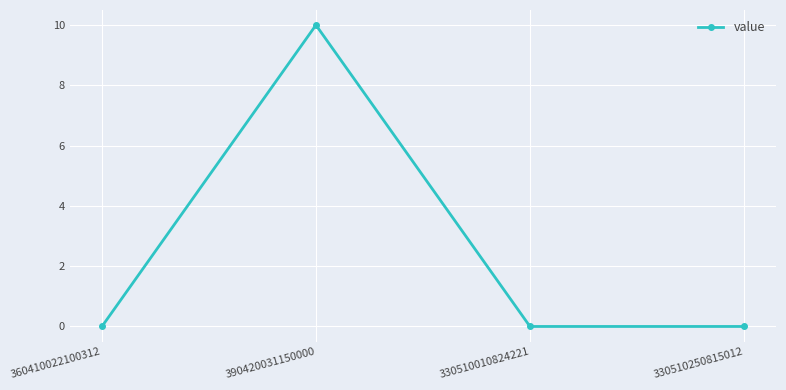

How many categories are shown in the chart?

4